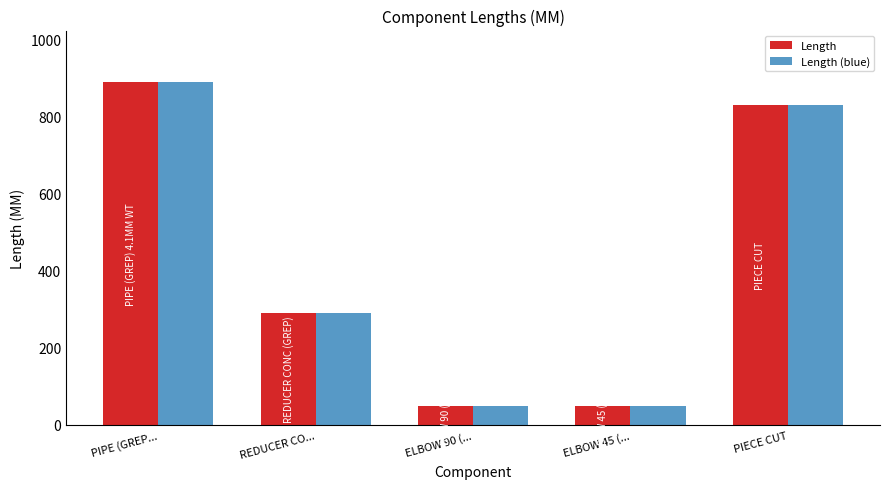

Is it true that Length equals 336 at PIECE CUT?

False